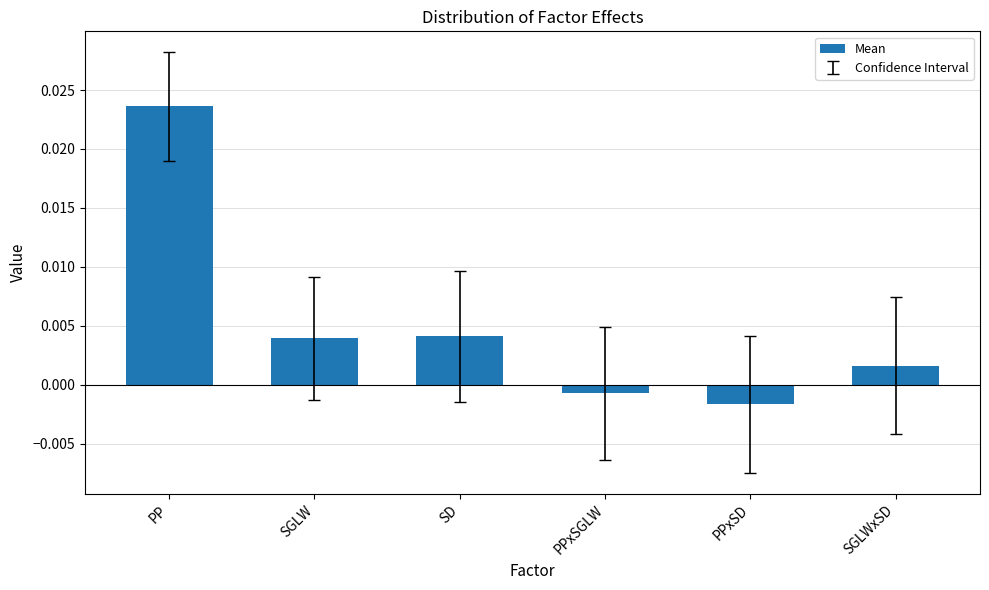

Which label corresponds to the smallest value in the chart?

PPxSD